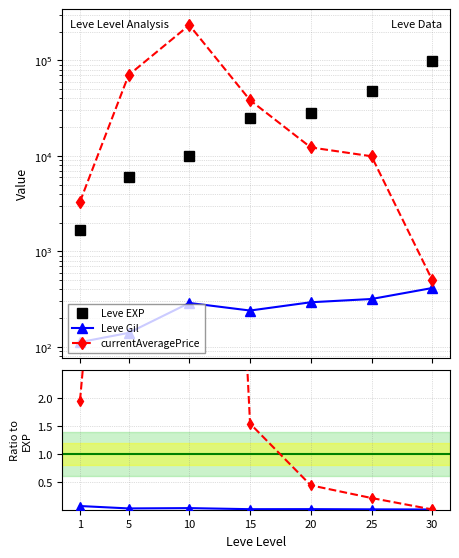

Between 5 and 25, which series saw the biggest shift?

currentAveragePrice